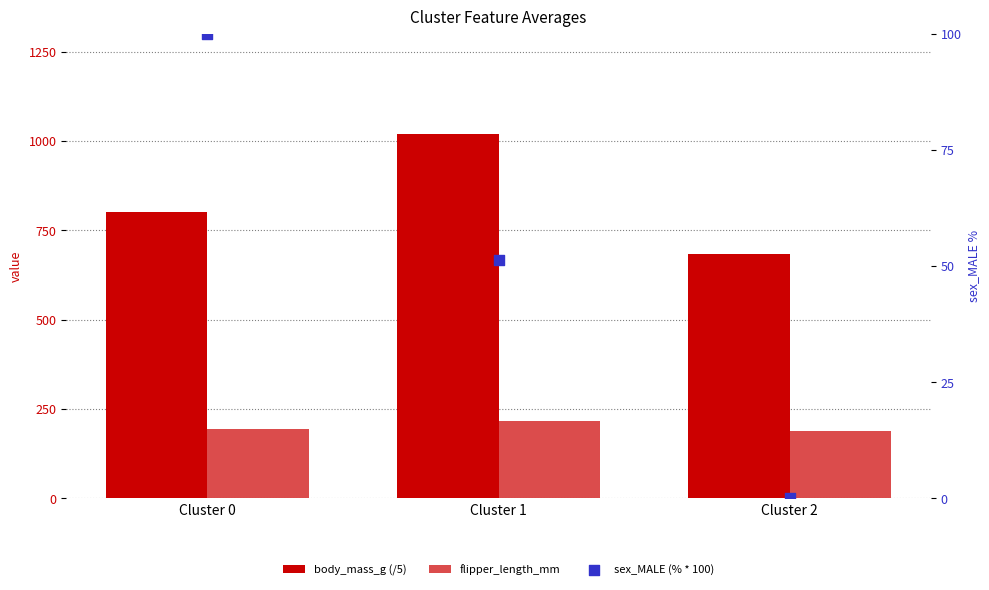

What is the total value across all series at Cluster 1?

1287.0